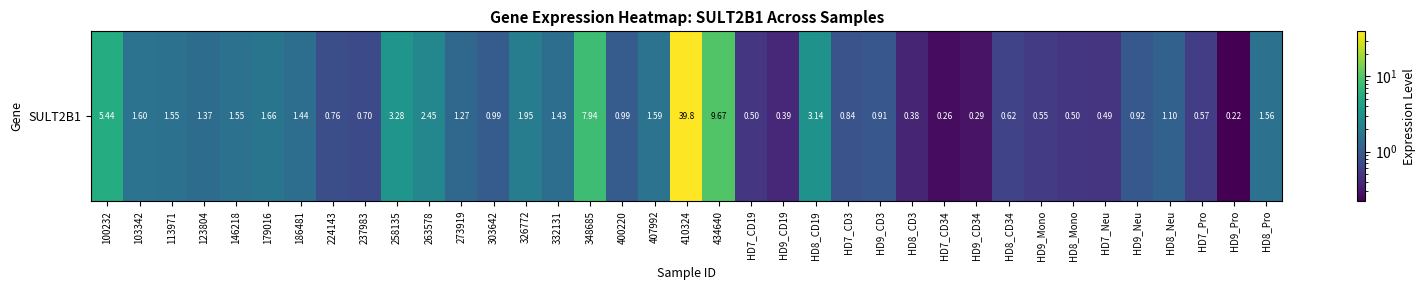

At which label does the data first exceed 1?

100232